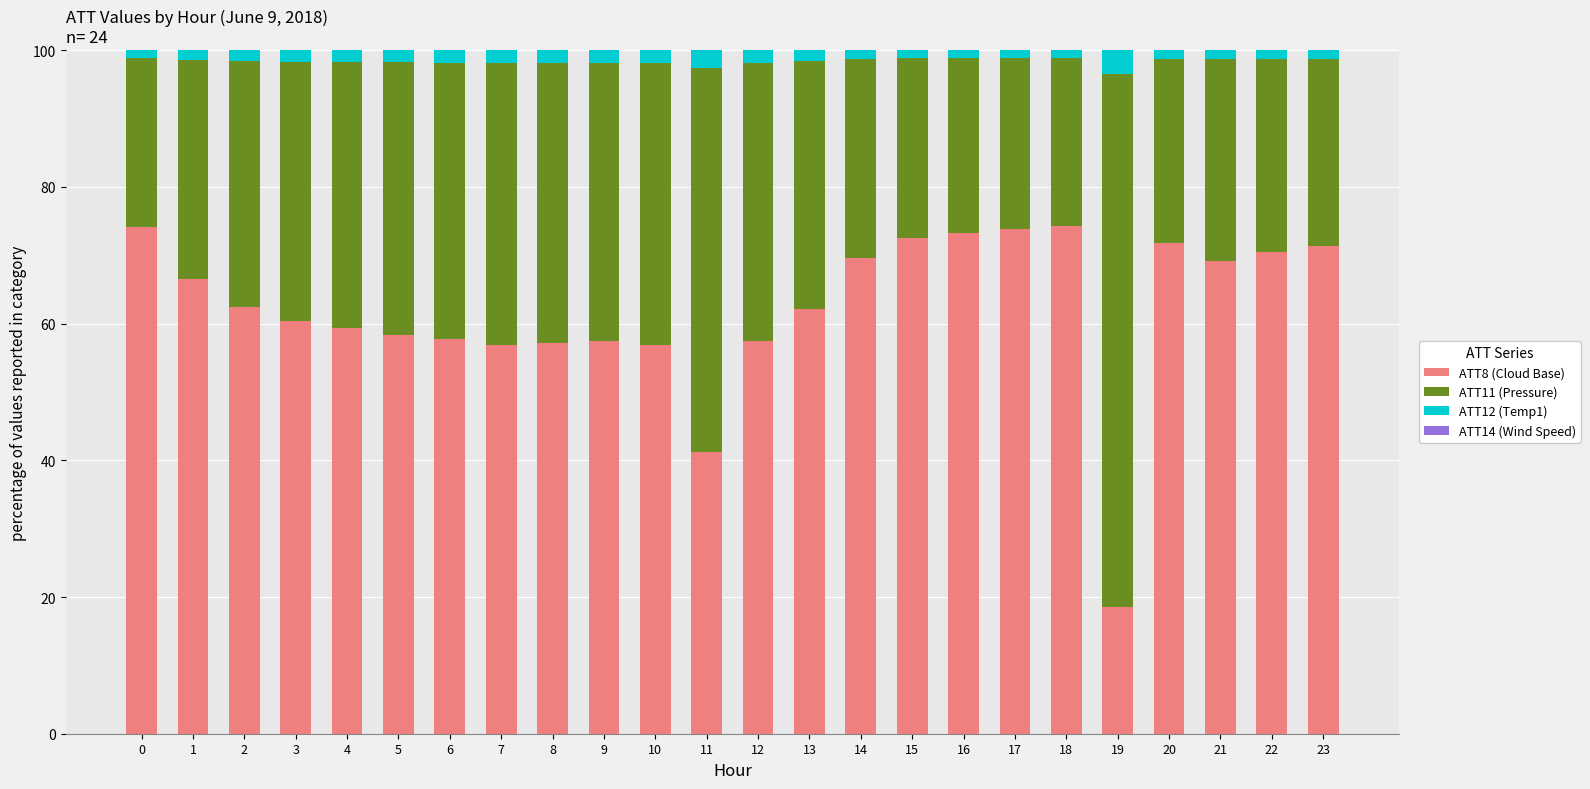

The ATT8 (Cloud Base) series shows 101.8 at 10. True or false?

False